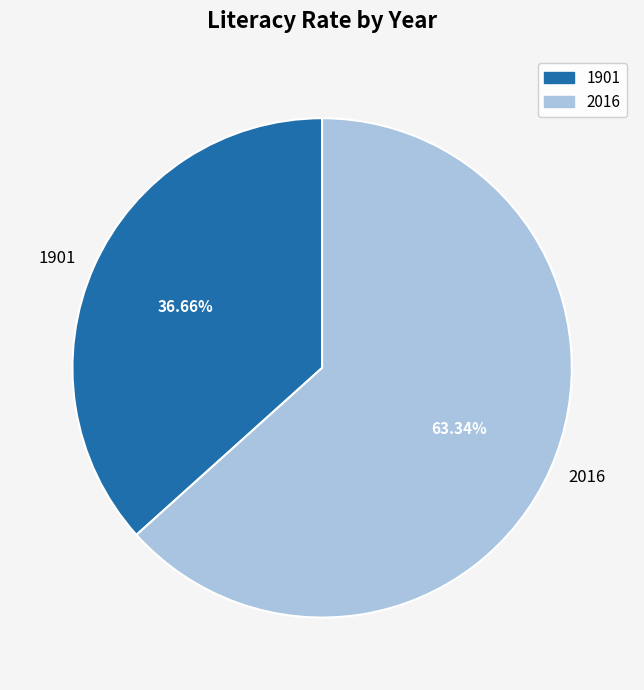

Which category has the smallest portion of the pie?

1901